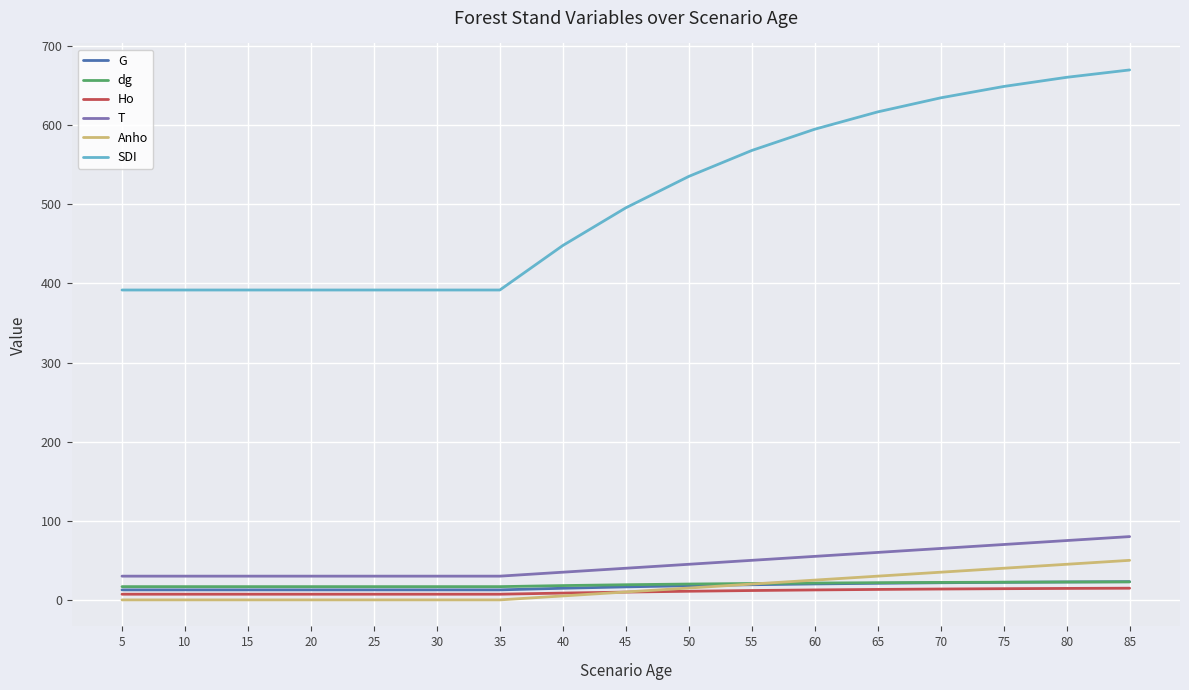

True or false: Ho and dg intersect in this chart.

False